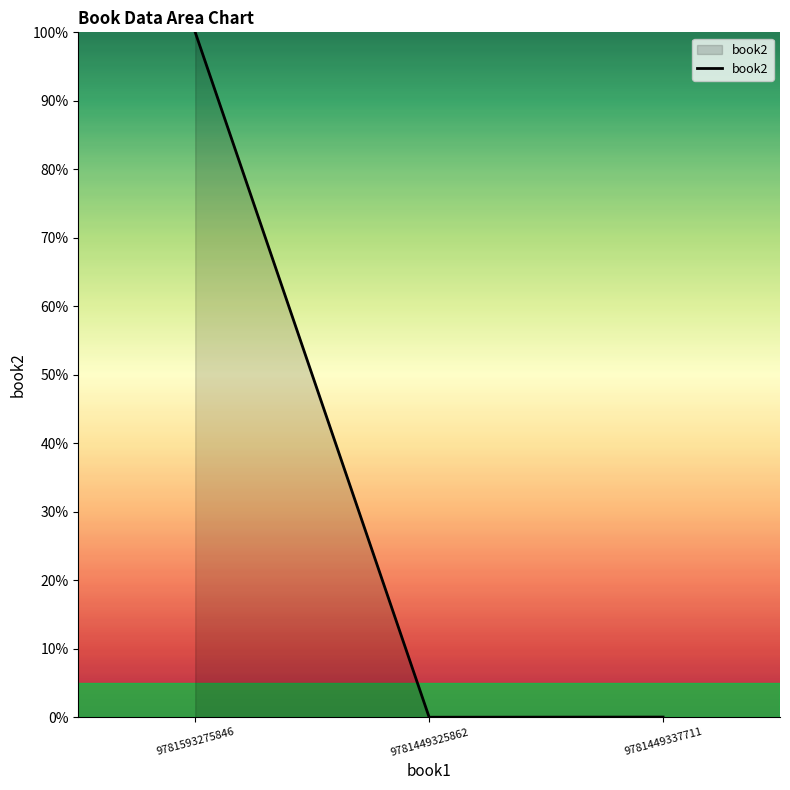

Is it true that the value at 9781593275846 is 143.5?

False